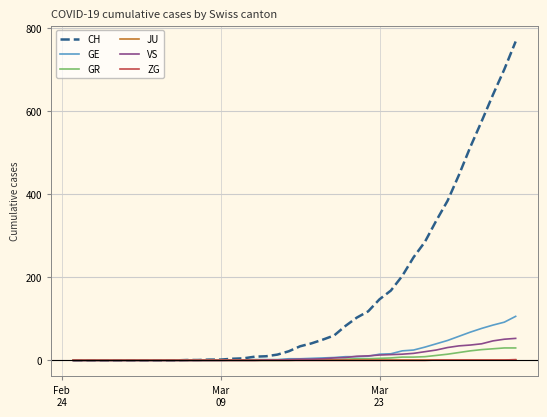

Is this an area chart (filled region under the line)?

No